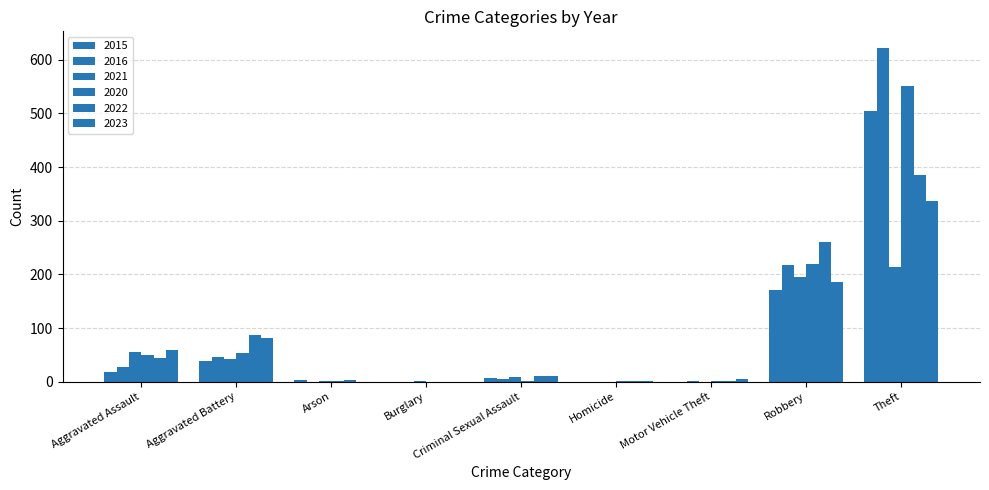

What is the value of the 2020 bar at the 2nd from the left?

54